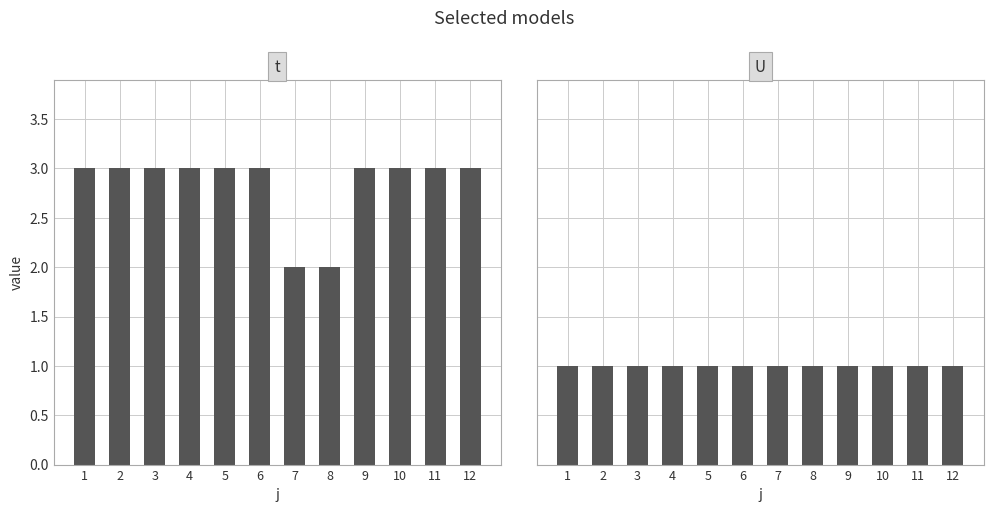

What is the highest value of the U series?

1